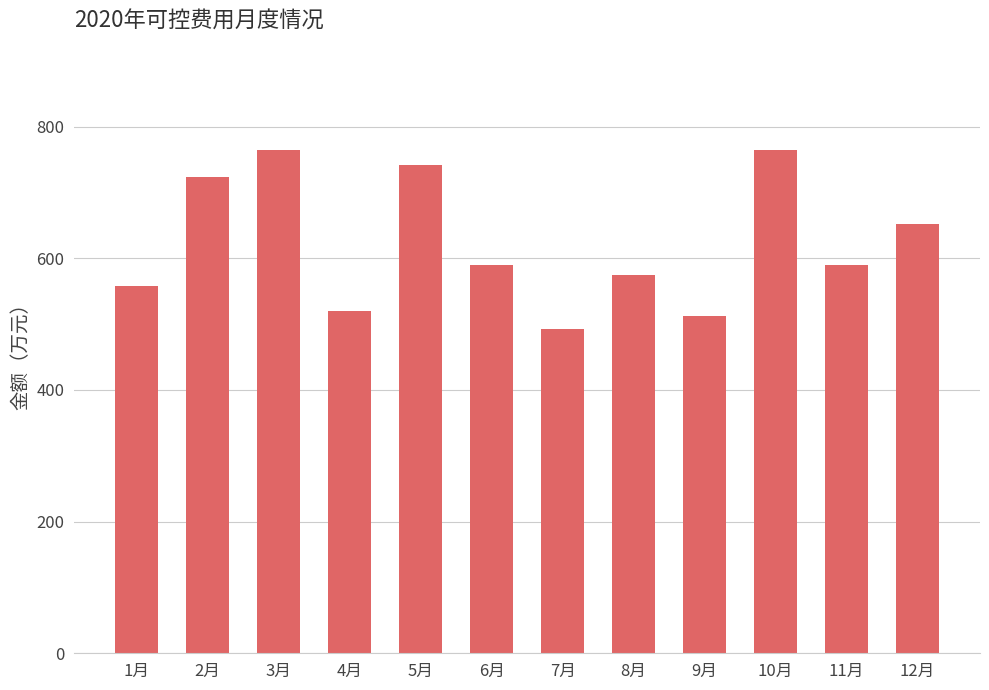

What is the label of the 6th bar from the right?

7月